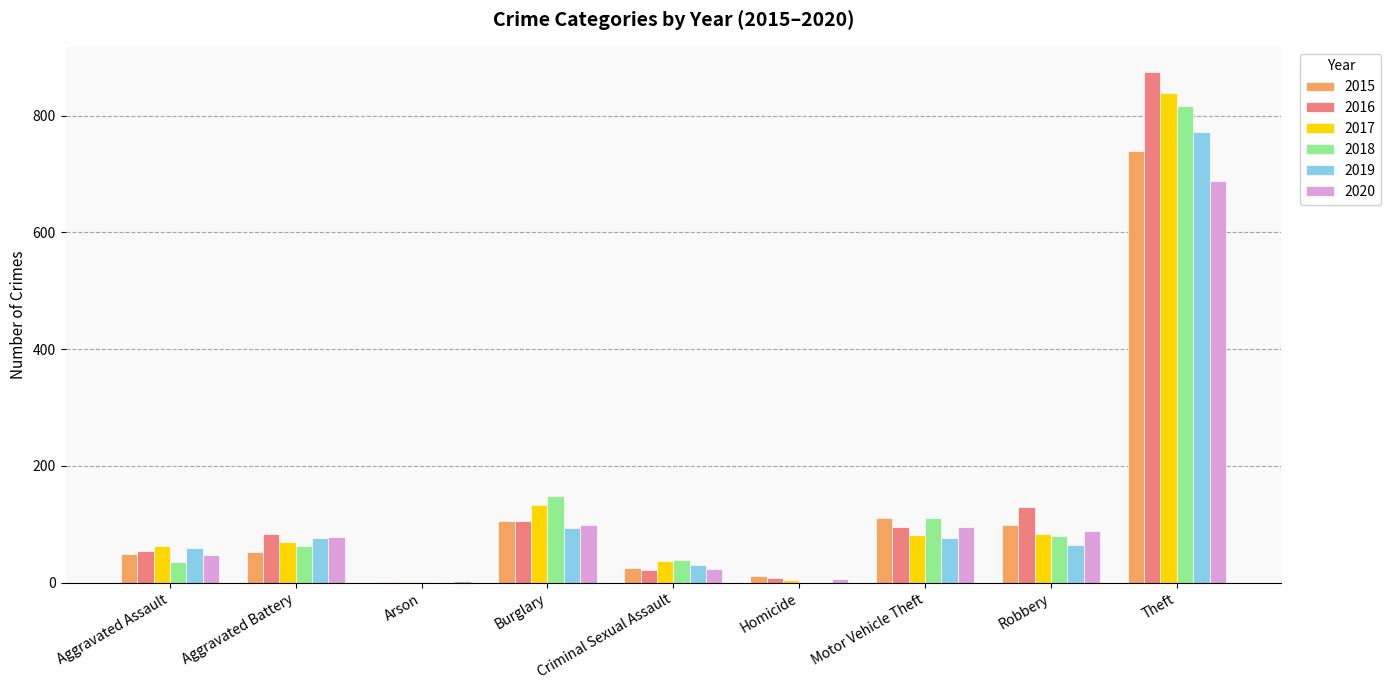

Between Homicide and Robbery, which series saw the biggest shift?

2016